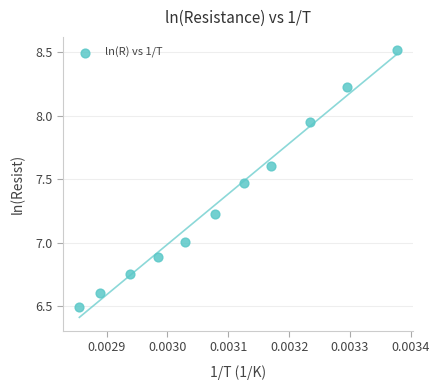

What is the range of Y values (max minus min)?

2.0